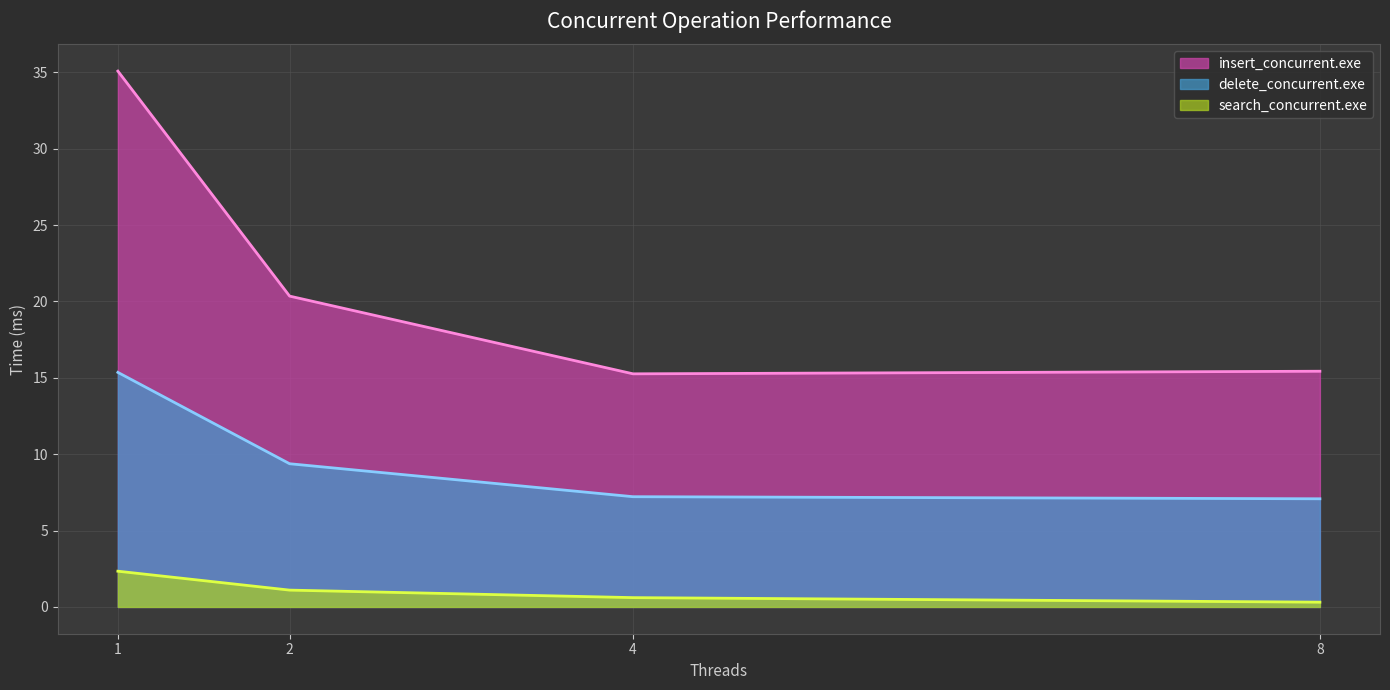

Which series has the largest total across all categories?

insert_concurrent.exe